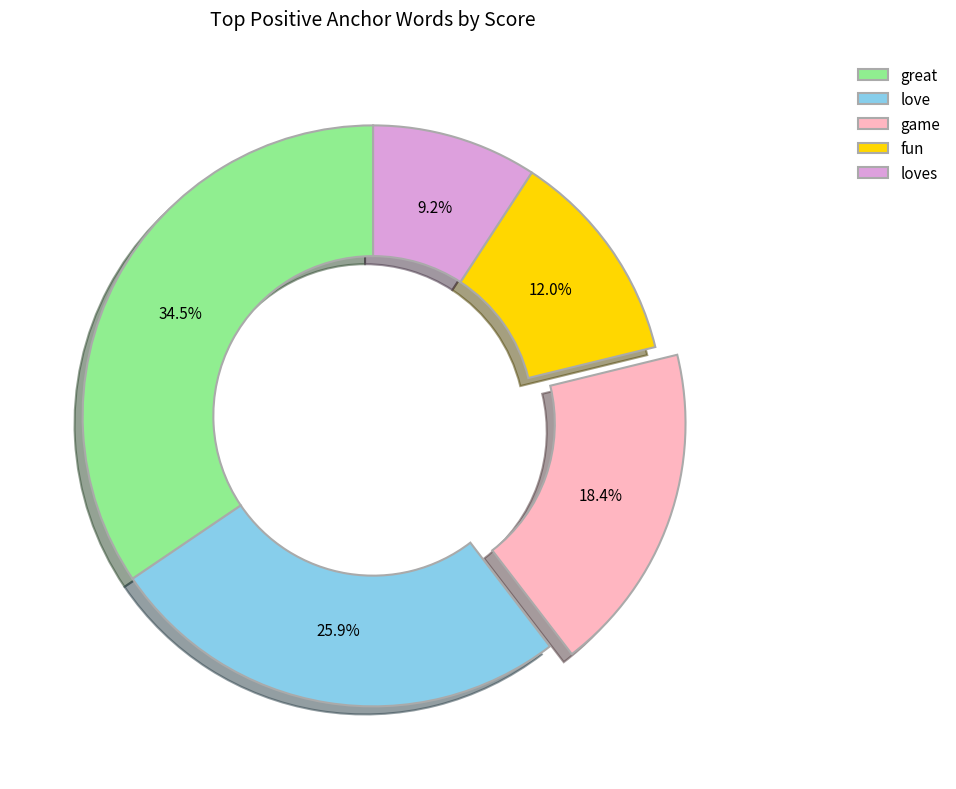

What is the largest slice in the pie chart?

great